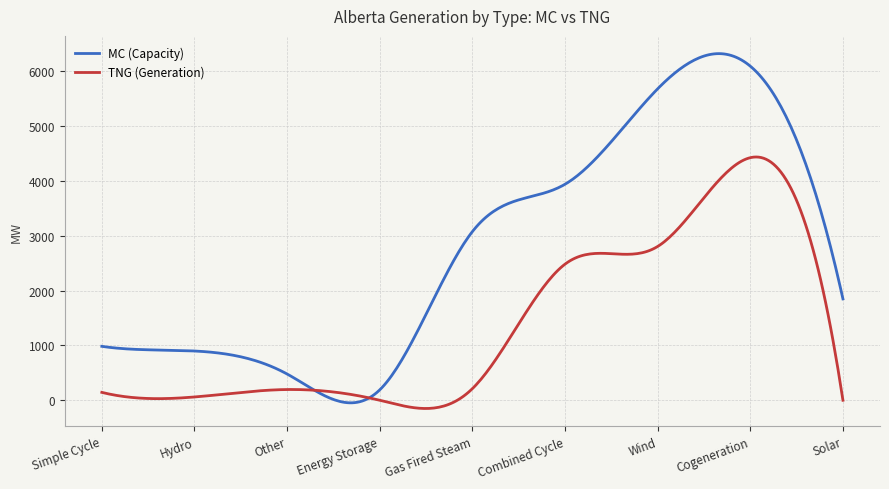

Which series has the largest total across all categories?

MC (Capacity)